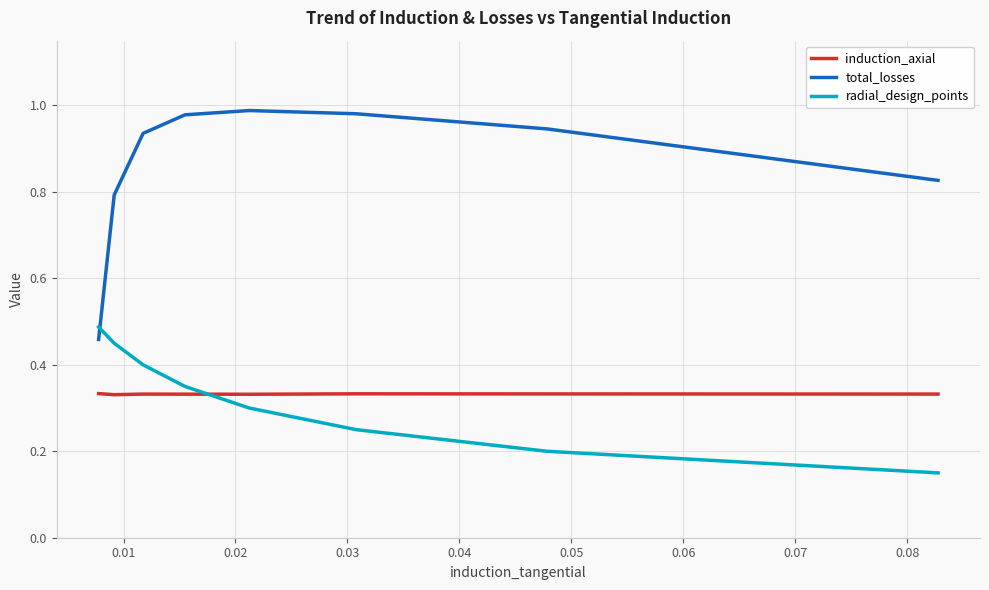

What are all the series names shown in the legend?

induction_axial, total_losses, radial_design_points